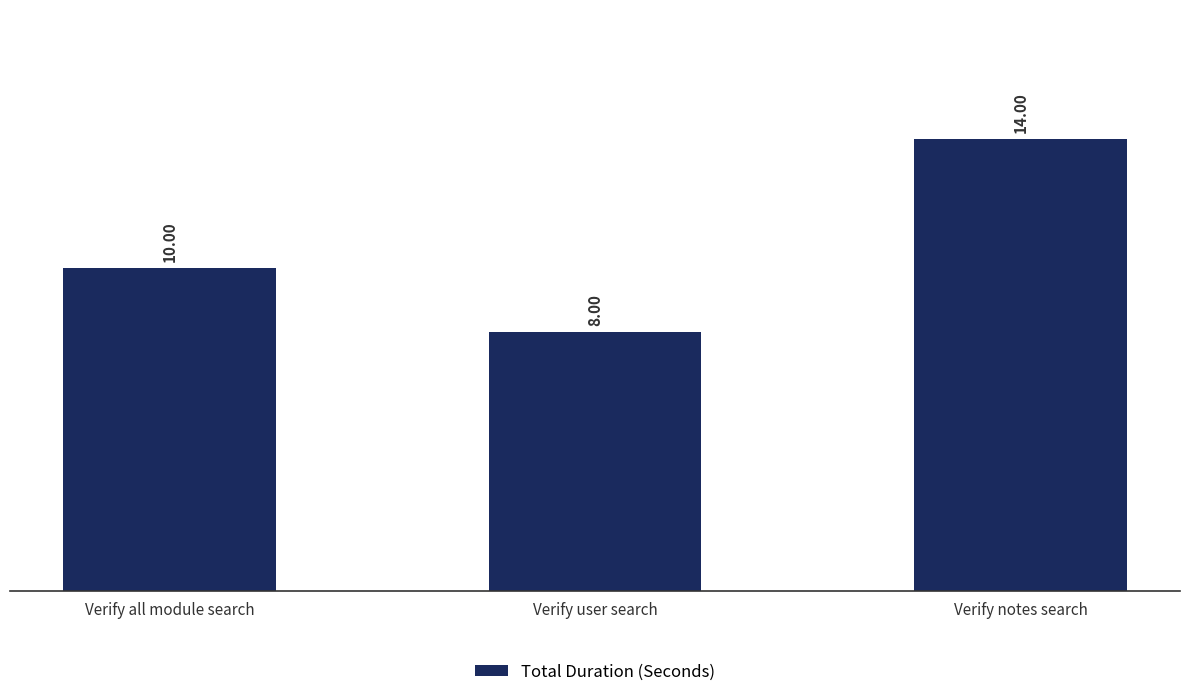

Reading left to right, extract all data points from this chart.

Verify all module search=10	Verify user search=8	Verify notes search=14